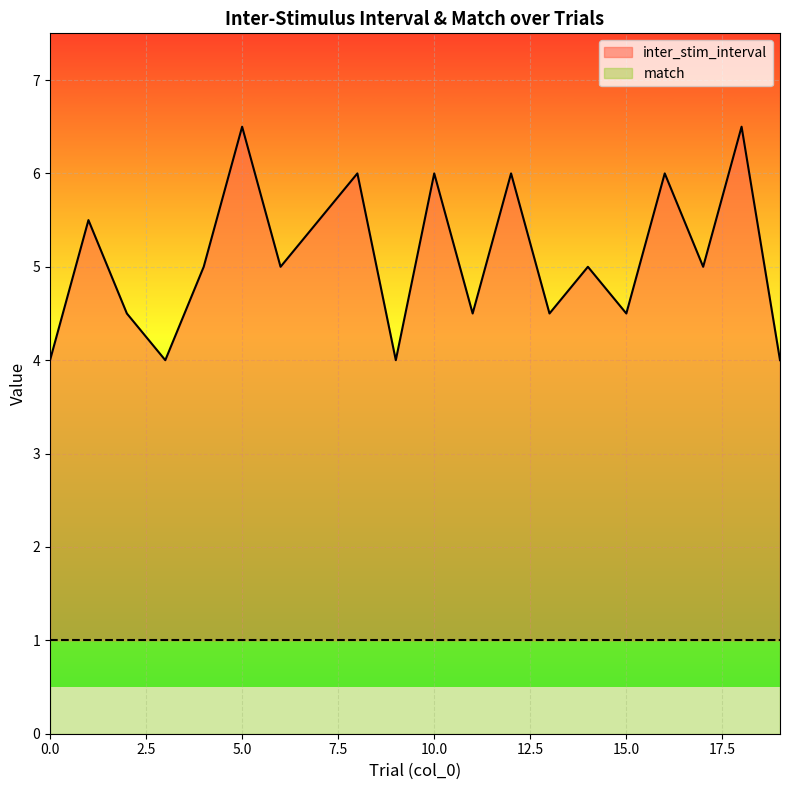

How many lines are shown in the chart?

2